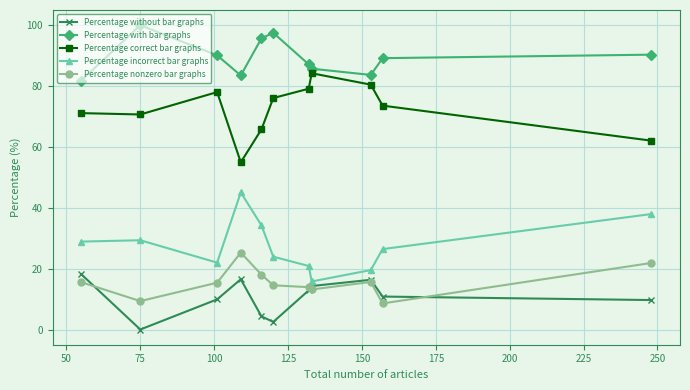

True or false: Percentage correct bar graphs and Percentage nonzero bar graphs cross at least once.

False